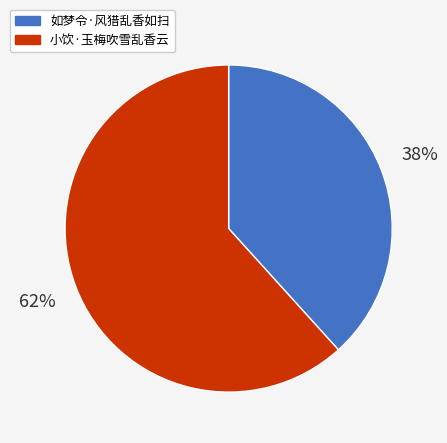

To the nearest percent, what is the combined percentage of 如梦令·风猎乱香如扫 and 小饮·玉梅吹雪乱香云?

100%